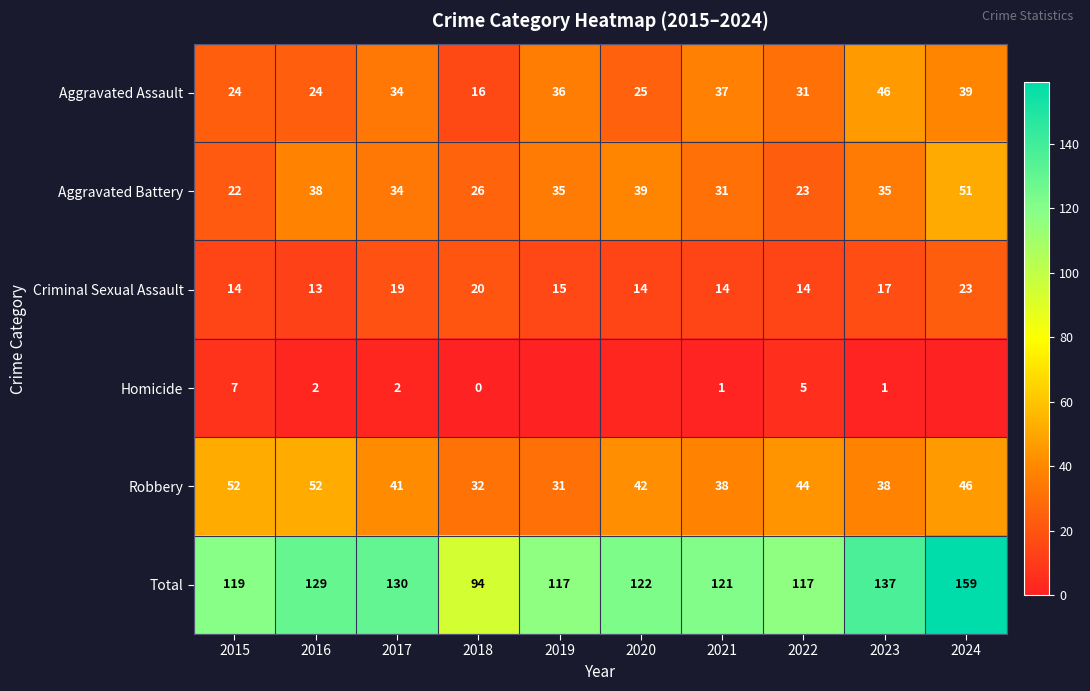

At which category does the chart reach its minimum across all series?

2018